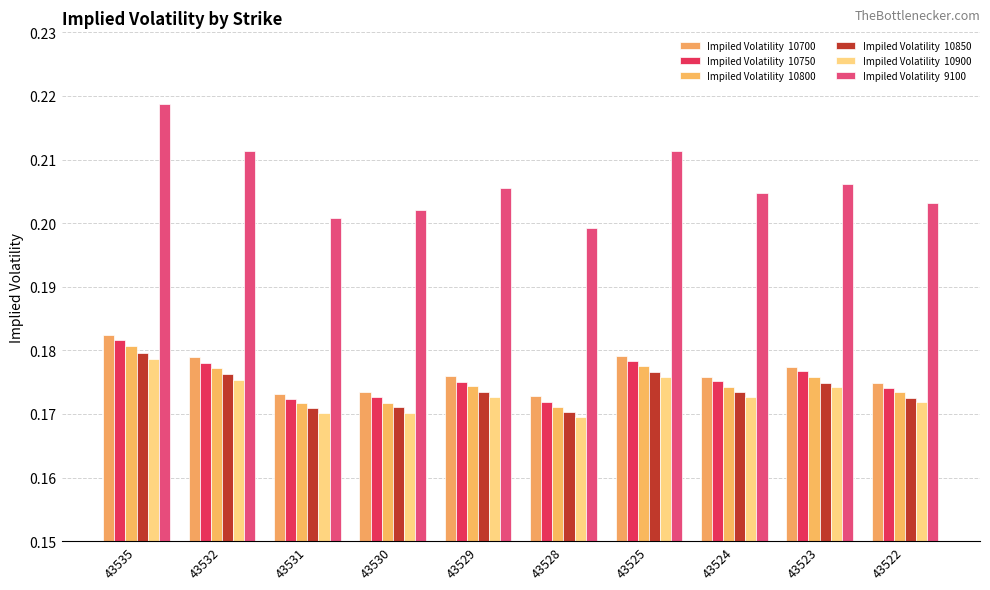

How many distinct data groups are displayed?

6